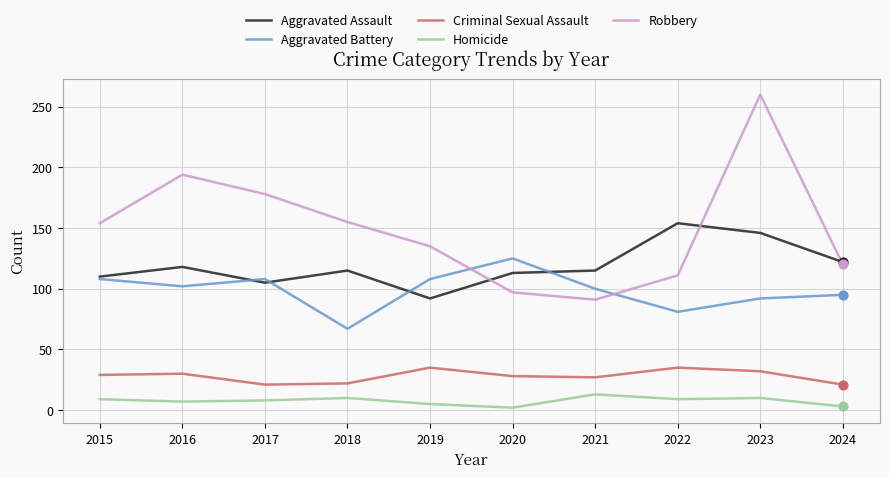

Which series has the largest total across all categories?

Robbery